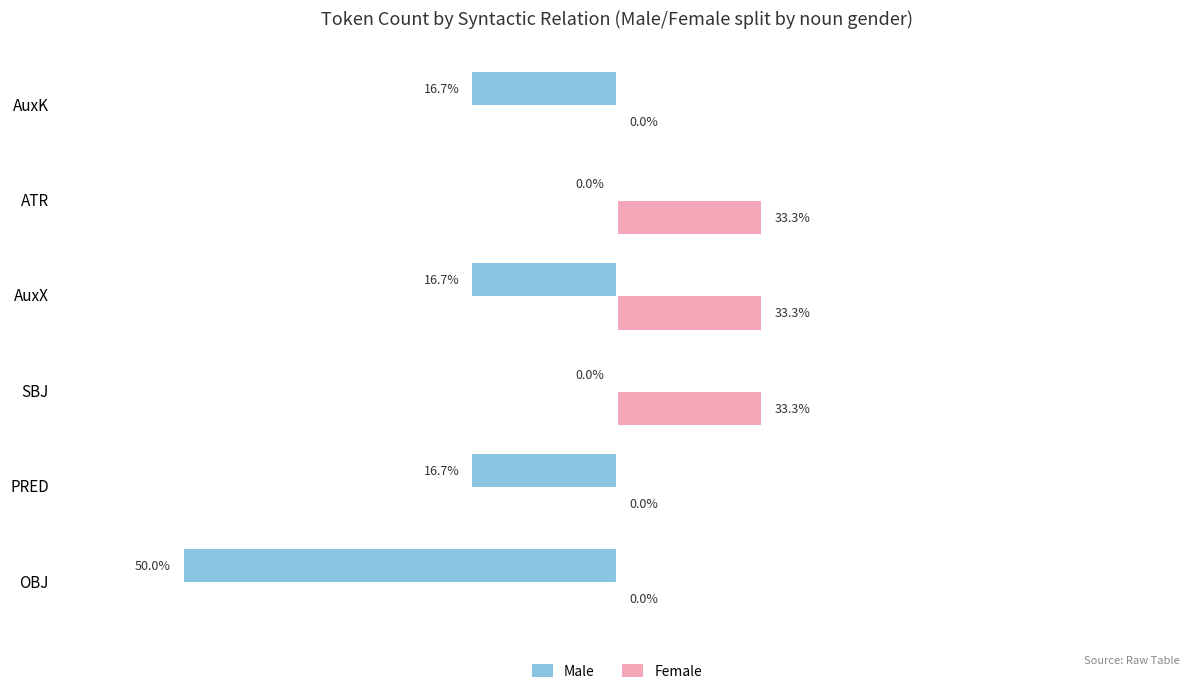

What are all the series names shown in the legend?

Male, Female